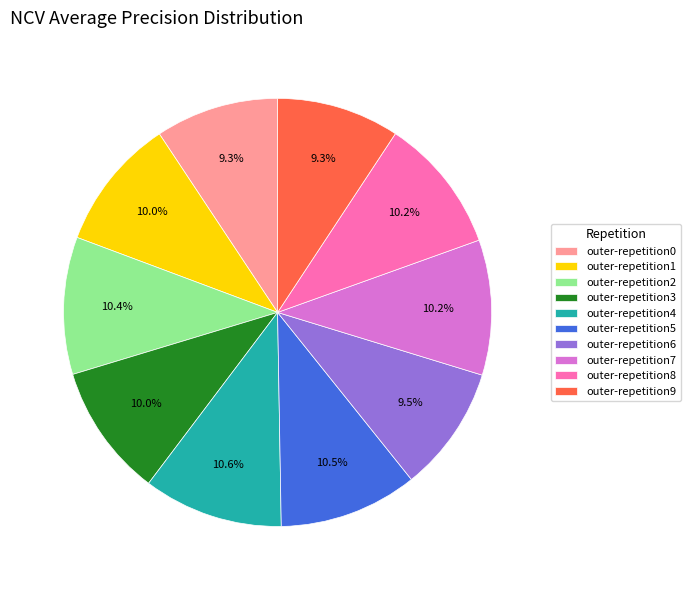

Between outer-repetition9 and outer-repetition8, which is larger?

outer-repetition8